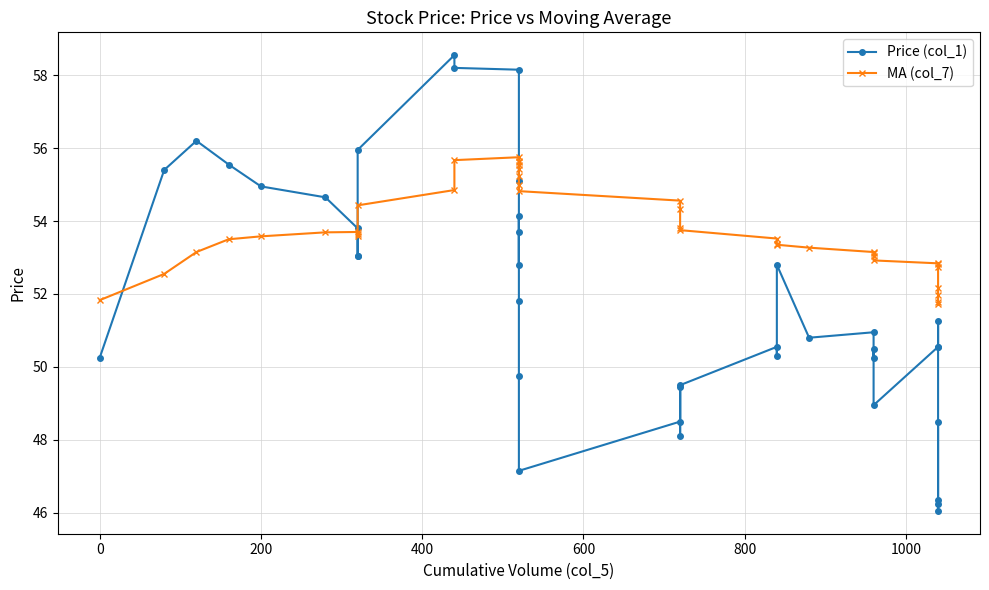

Which series has the largest range (max minus min)?

Price (col_1)